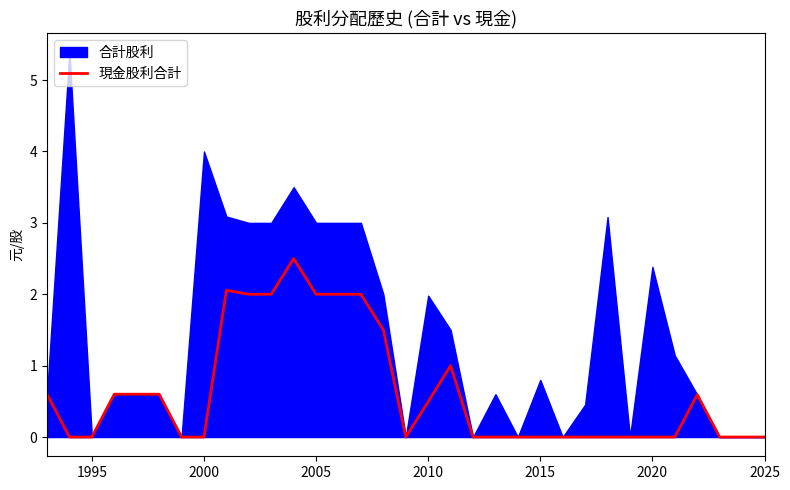

The 現金股利合計 series shows 0.0 at 2000. True or false?

True